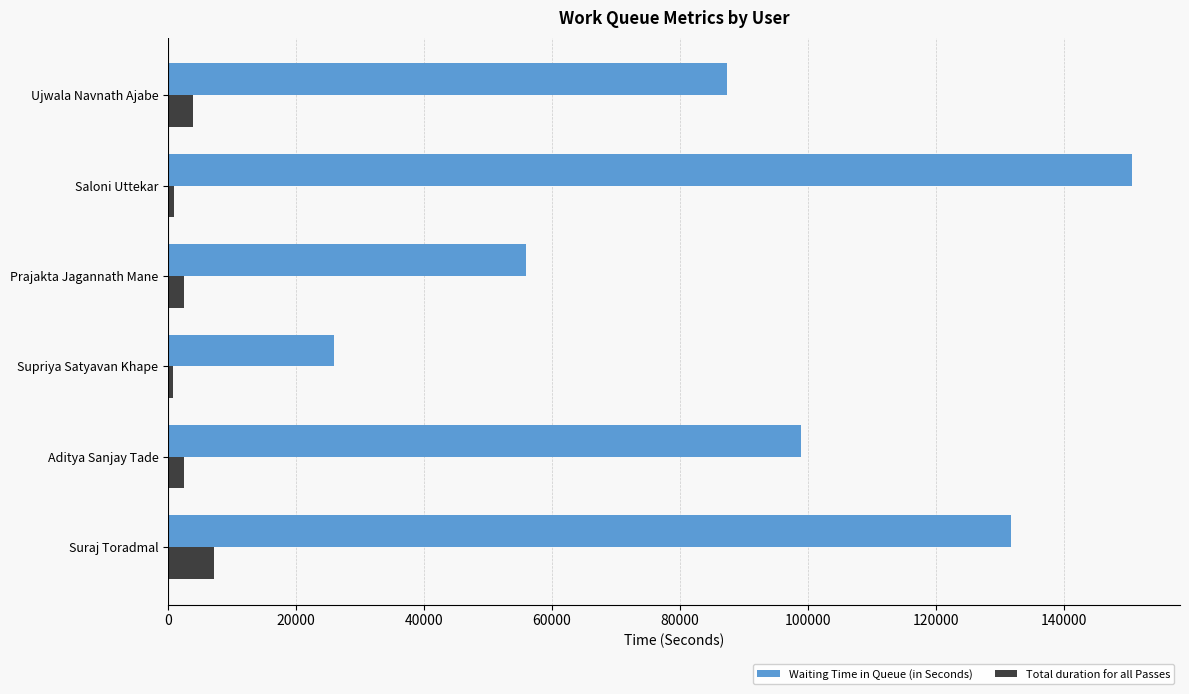

Count the number of data series in this chart.

2